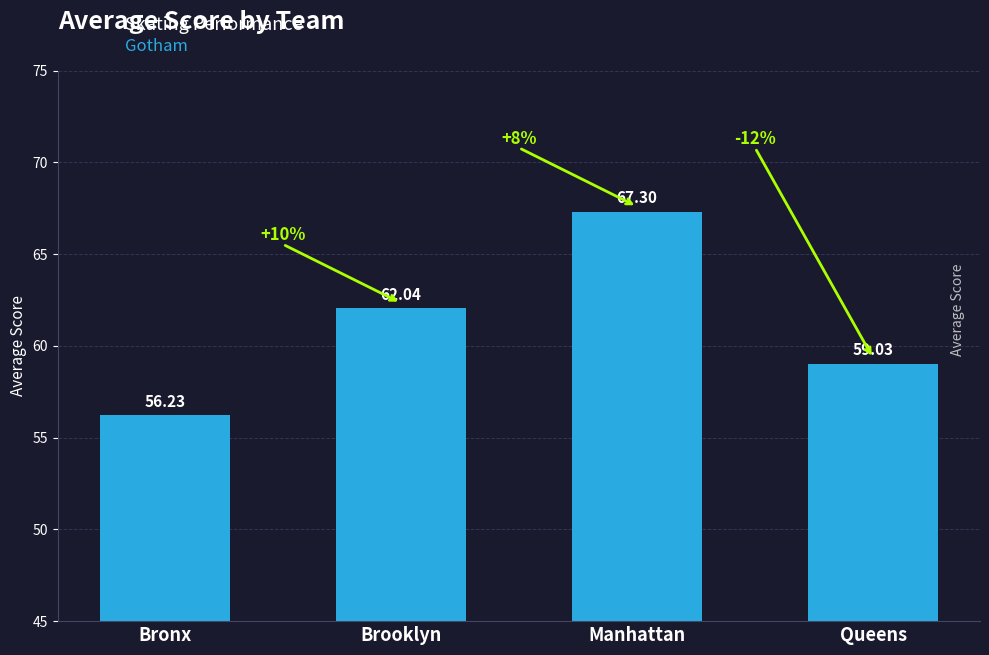

Read the value at Queens.

59.0